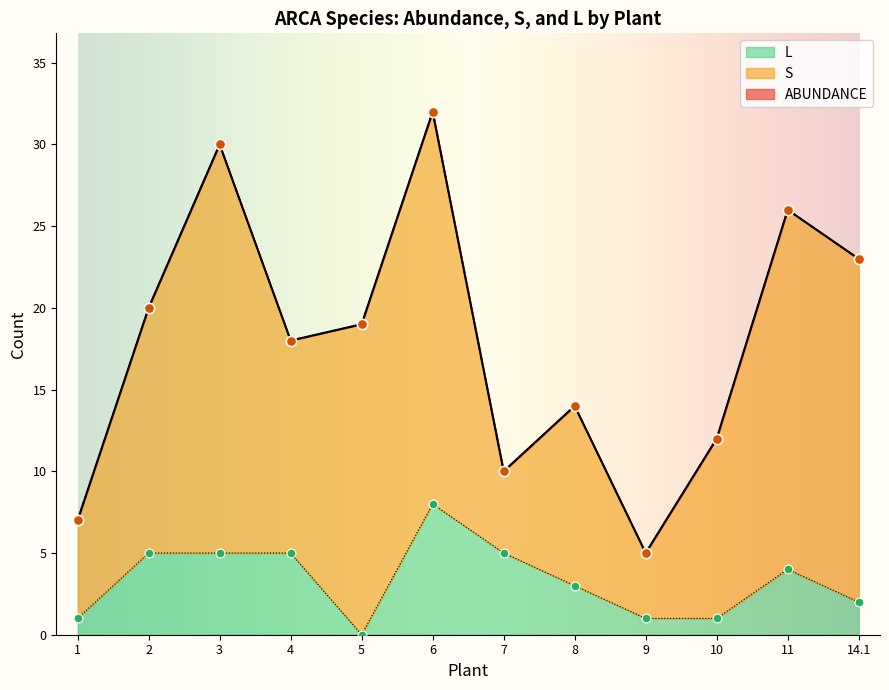

Which series has the widest spread of Y values?

ABUNDANCE